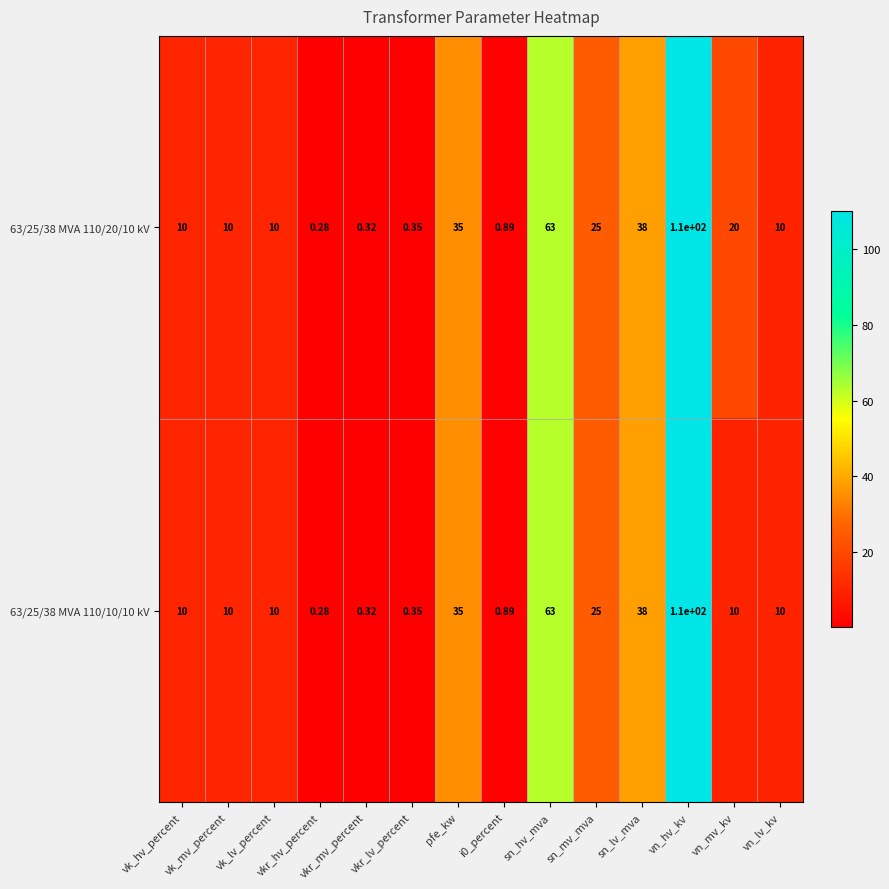

Which category has the lowest value in the 63/25/38 MVA 110/10/10 kV series?

vkr_hv_percent